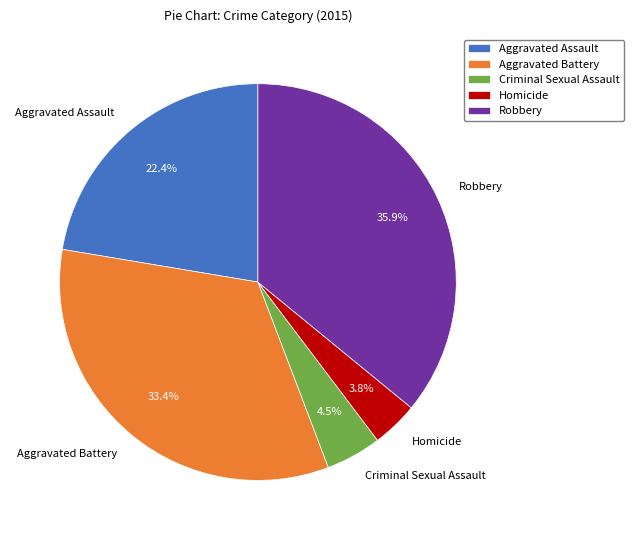

Combined, do Robbery and Criminal Sexual Assault account for over 50%?

No